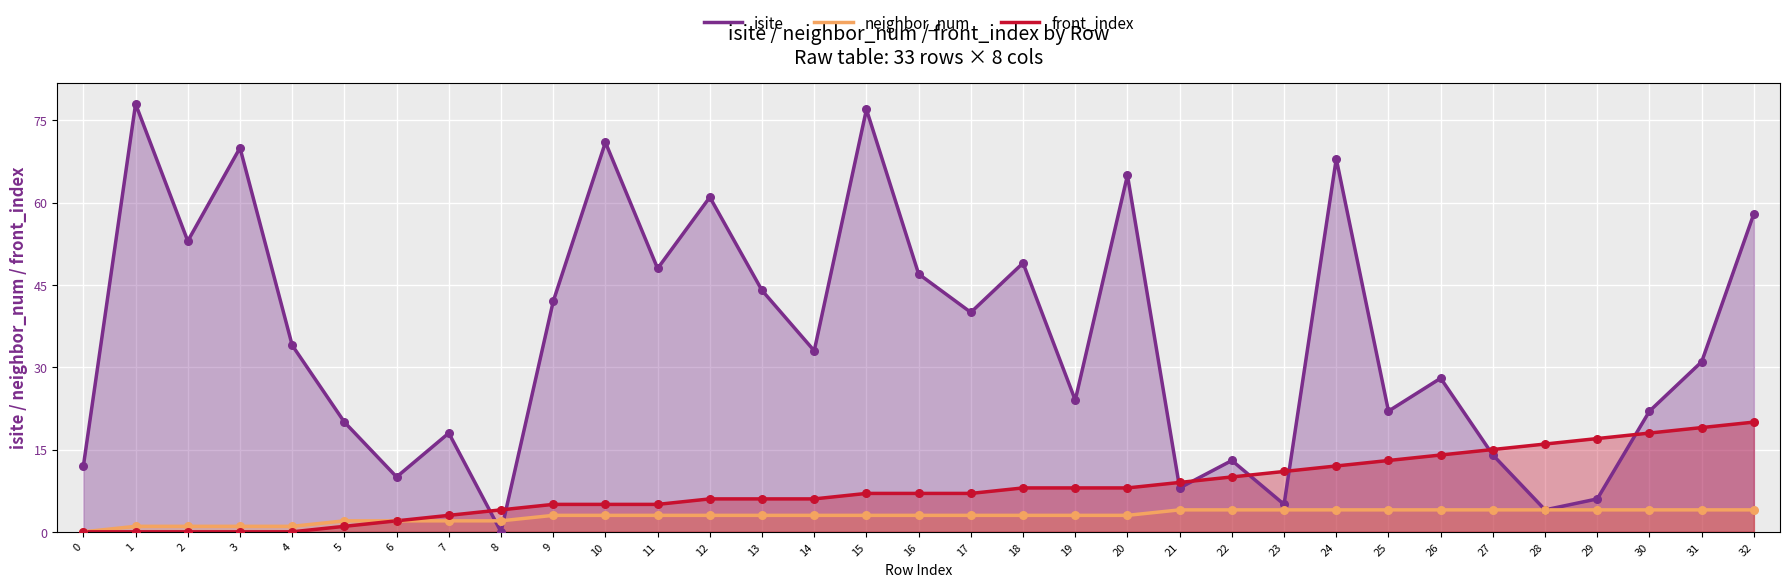

What is the total value across all series at 27?

33